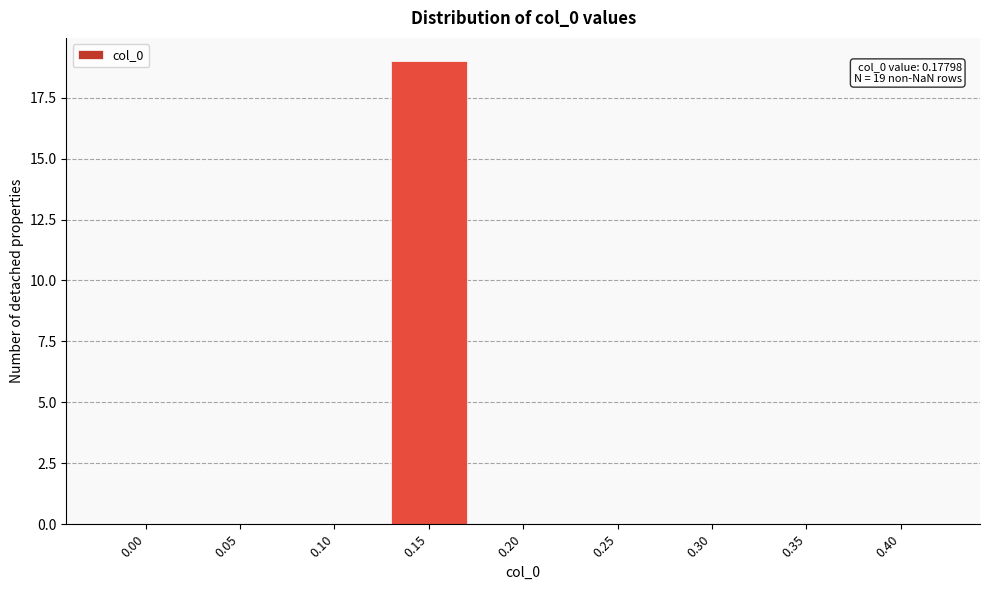

Reading right to left, list all the values displayed in this chart.

0.40=0	0.35=0	0.30=0	0.25=0	0.20=0	0.15=19	0.10=0	0.05=0	0.00=0